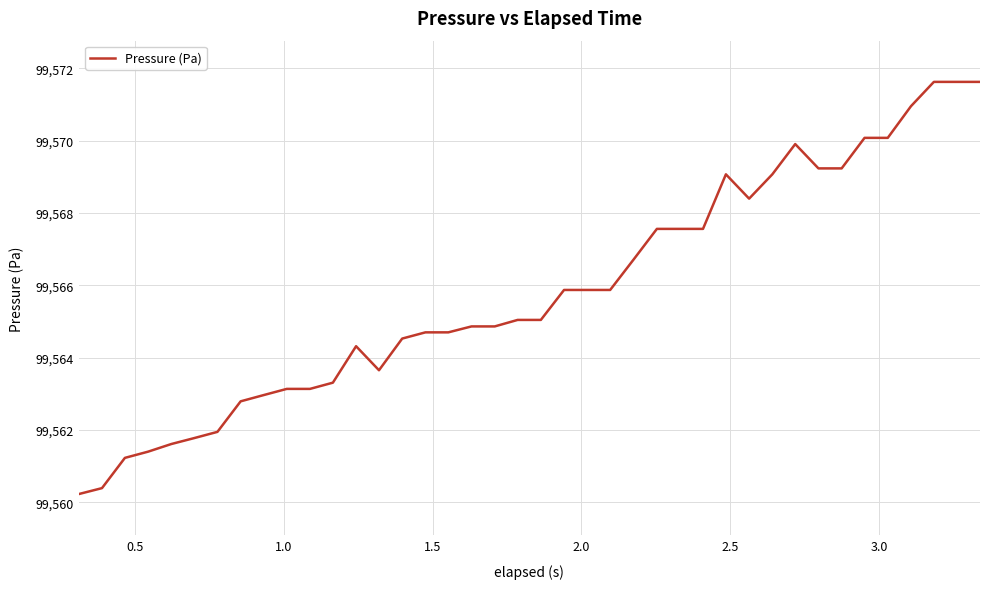

What is the maximum value shown in the chart?

99571.6